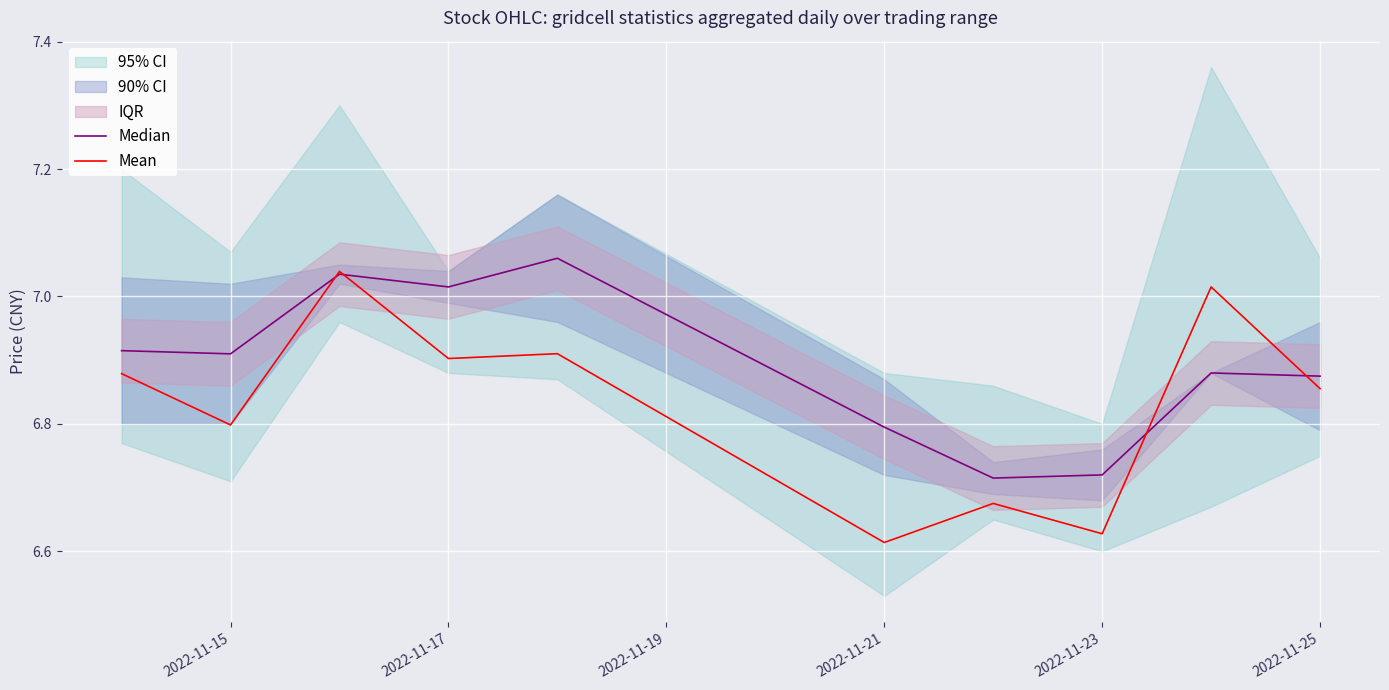

Is this an area chart (filled region under the line)?

No